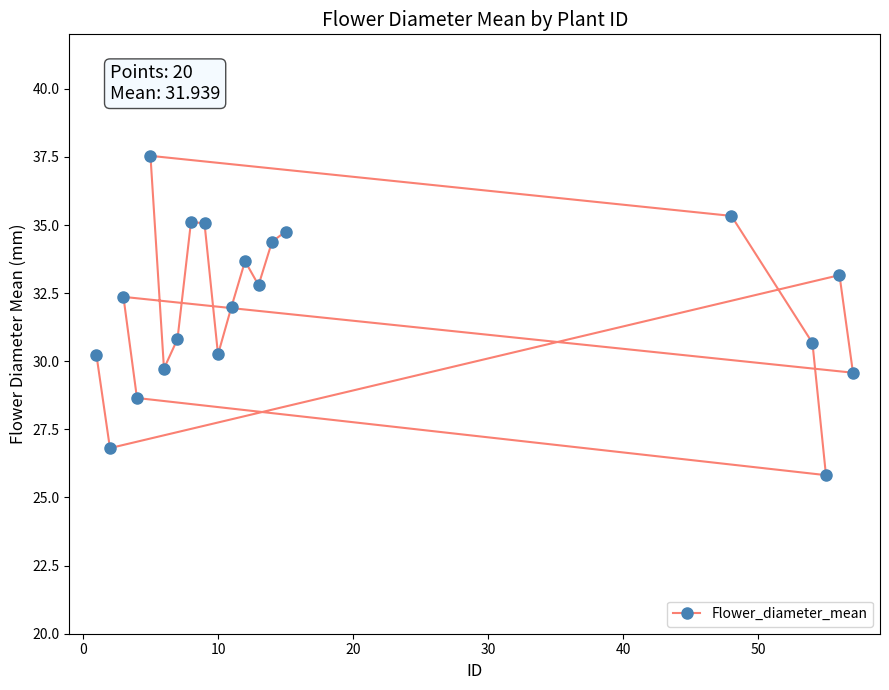

What is the greatest value displayed?

37.5